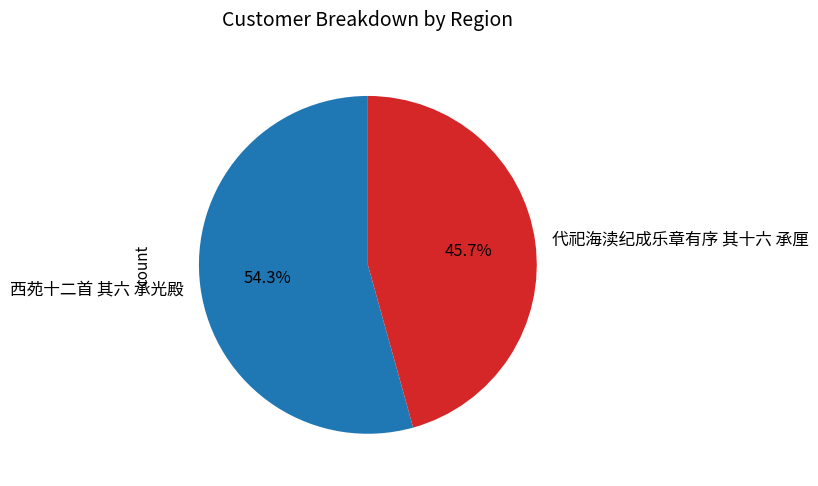

Rank the categories by value from lowest to highest.

代祀海渎纪成乐章有序 其十六 承厘, 西苑十二首 其六 承光殿